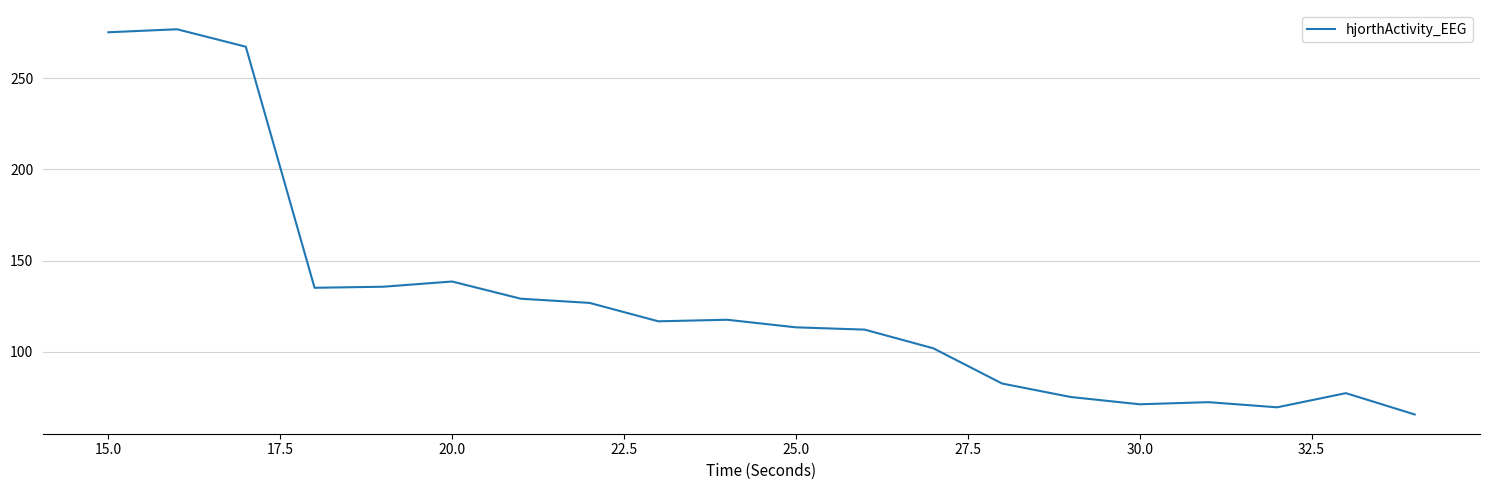

What is the smallest value displayed?

65.5